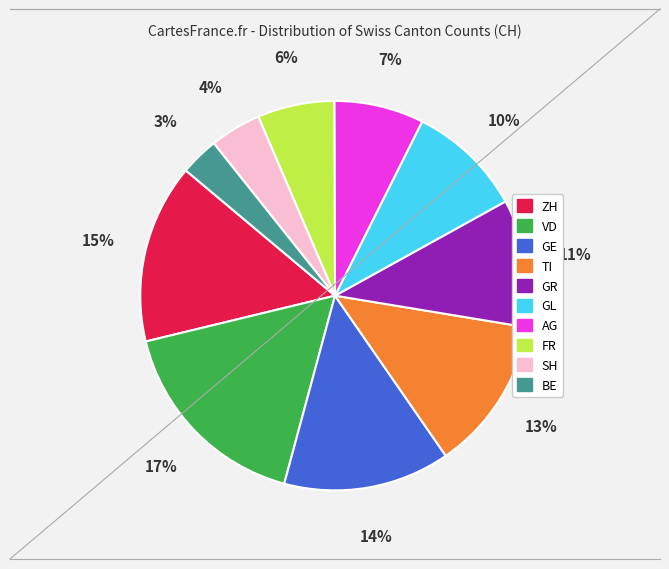

Combined, do GR and ZH account for over 50%?

No